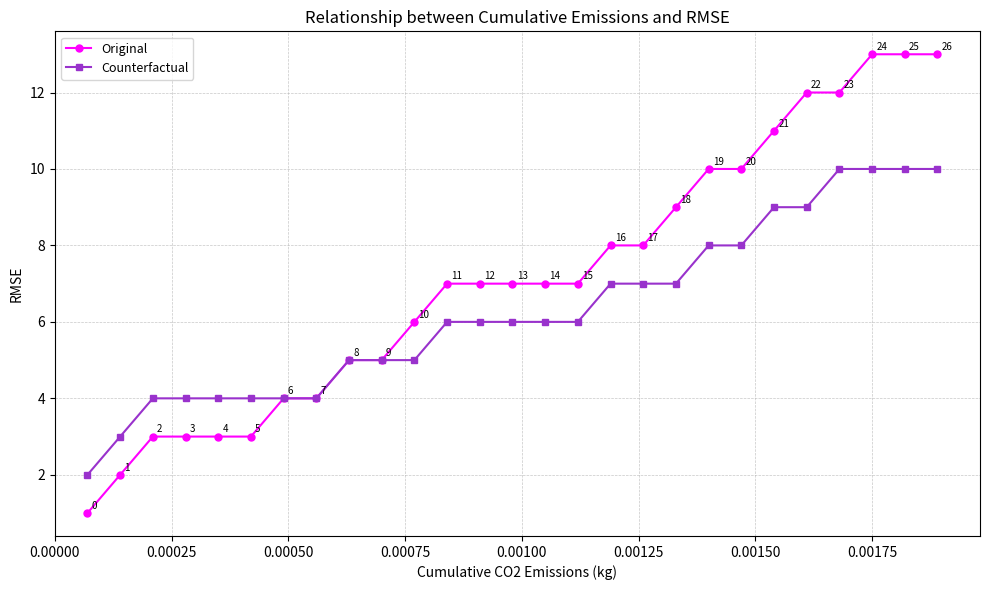

Which series has the largest total across all categories?

Original